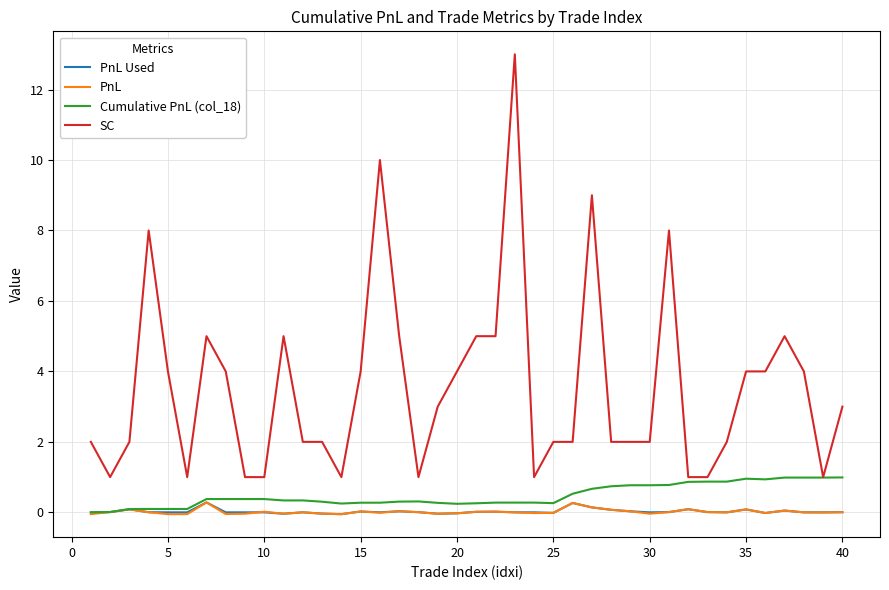

True or false: PnL and SC intersect in this chart.

False